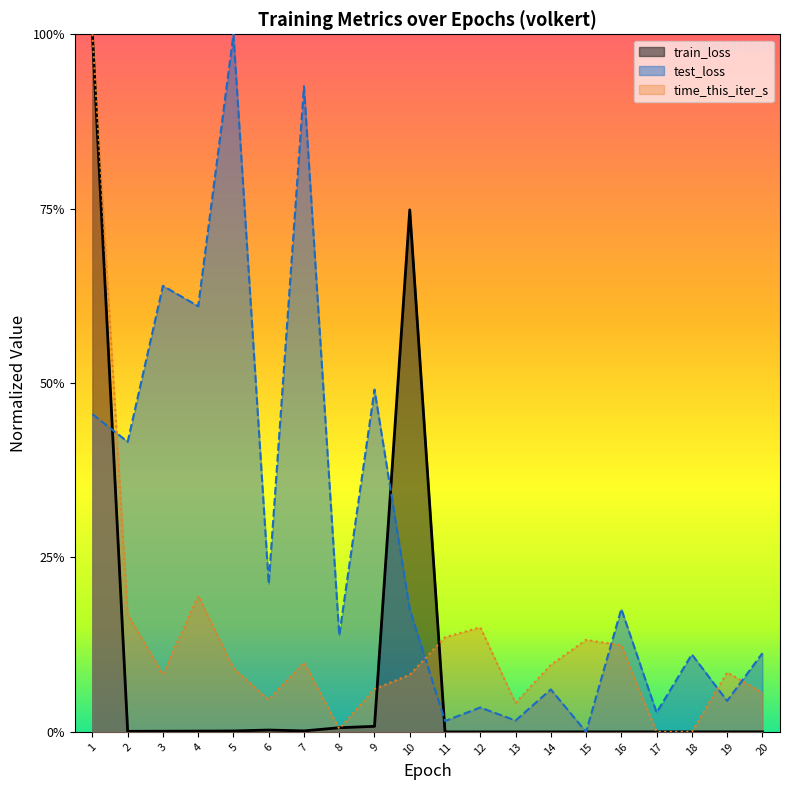

Where is time_this_iter_s nearest to the value 0?

17